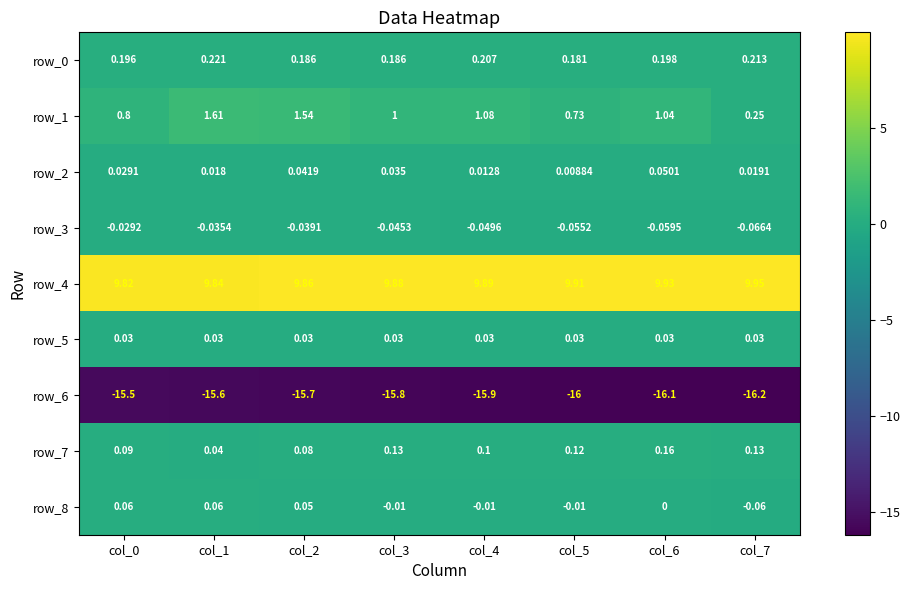

Is it true that row_0 equals 0.2 at col_7?

True